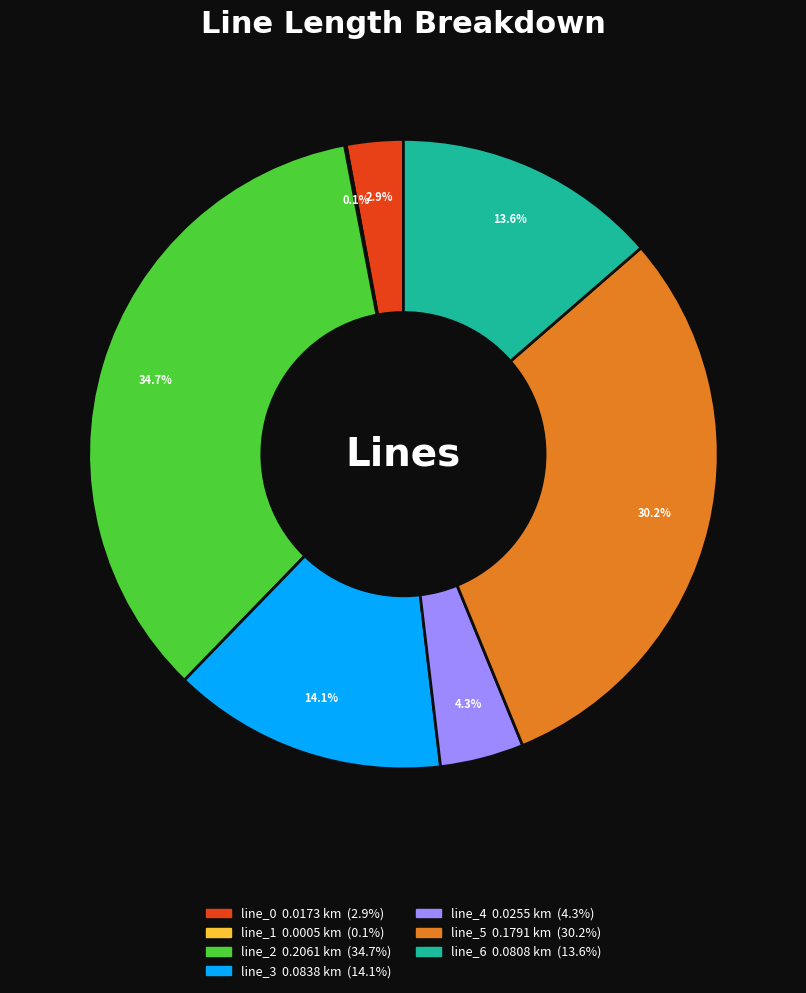

To the nearest percent, what is the difference between the line_0 and line_2 slice percentages?

32%